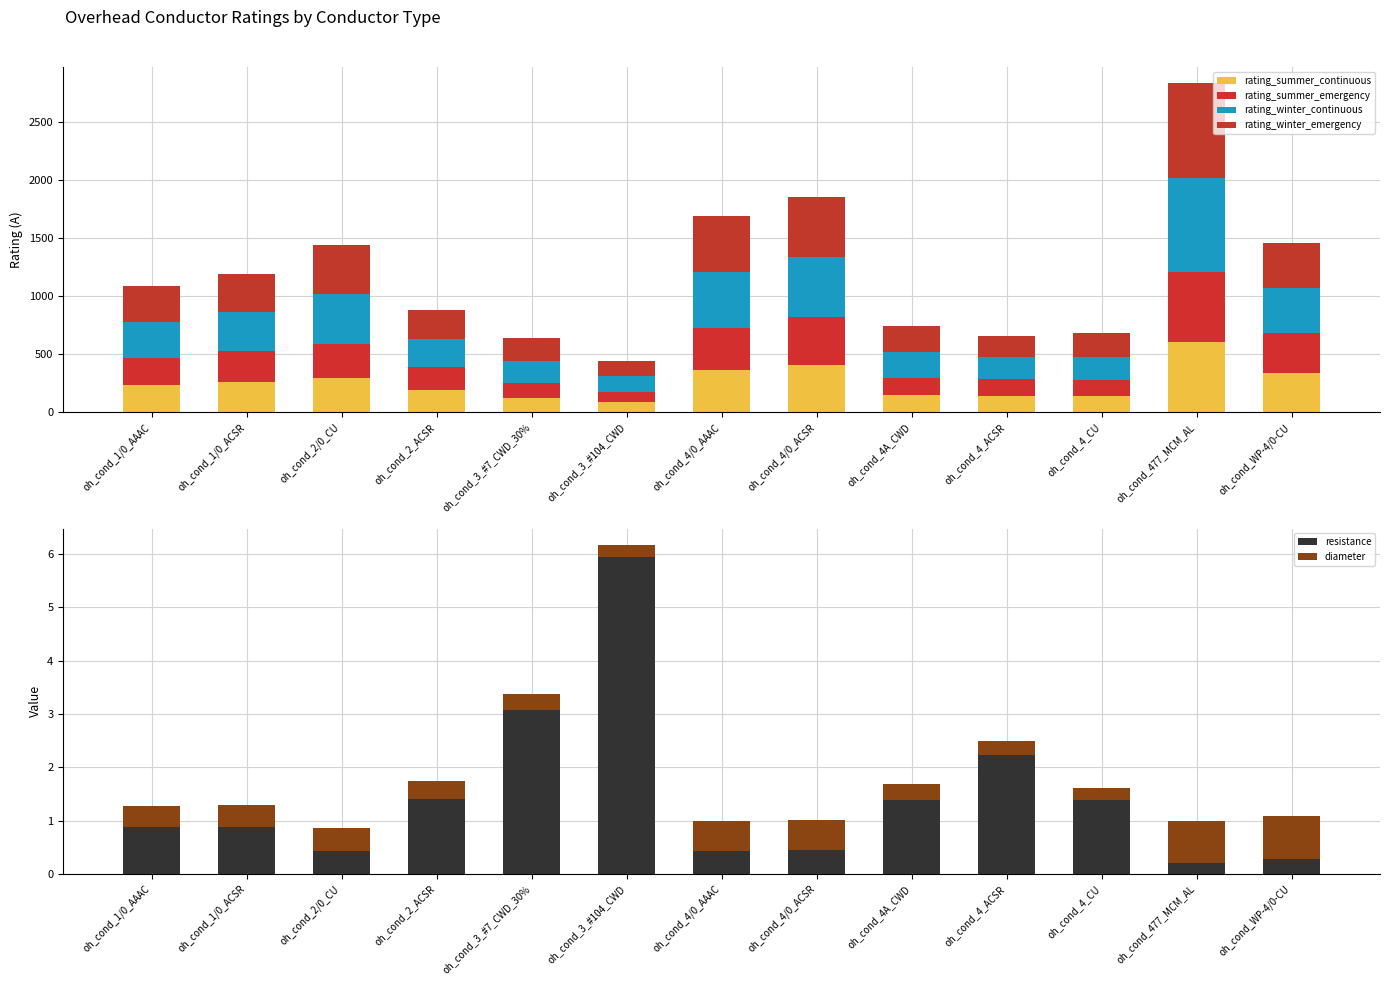

What are all the series names shown in the legend?

rating_summer_continuous, rating_summer_emergency, rating_winter_continuous, rating_winter_emergency, resistance, diameter